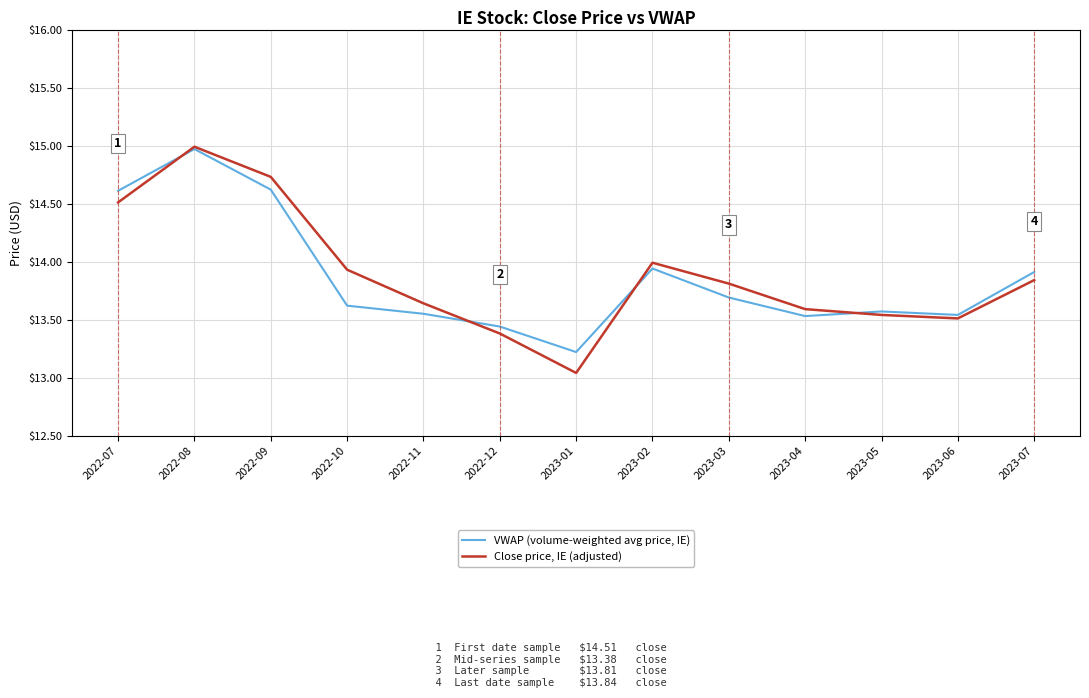

At which label is Close price, IE (adjusted) closest to 14?

2023-02